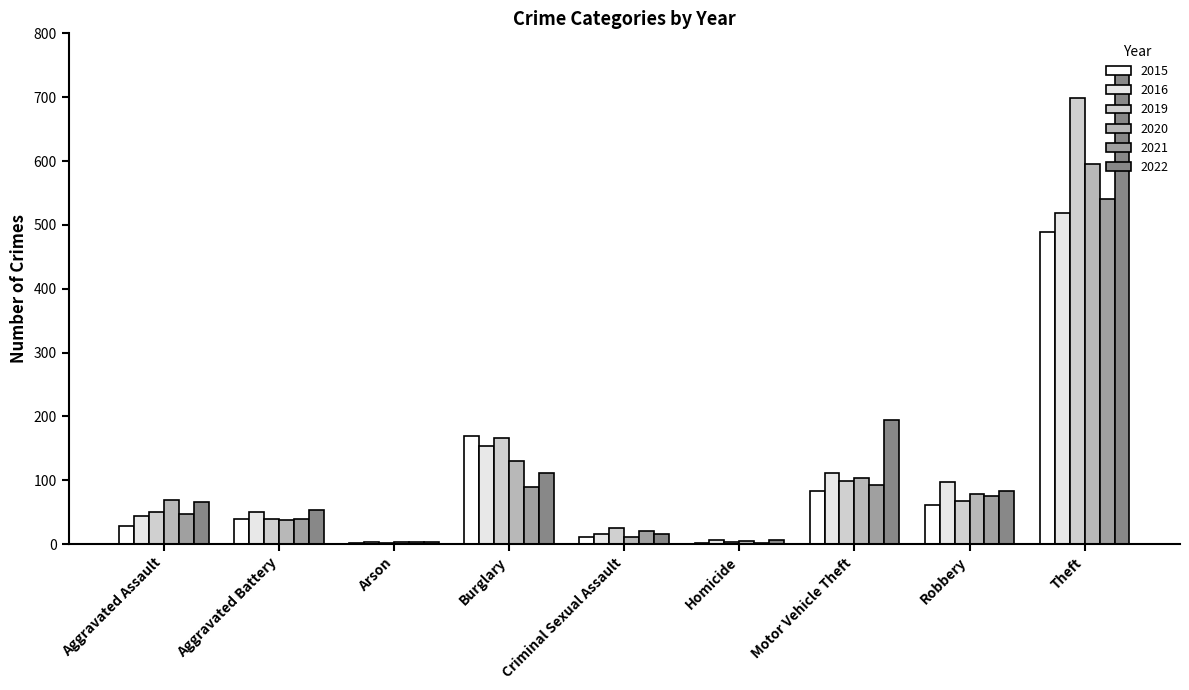

What are all the series names shown in the legend?

2015, 2016, 2019, 2020, 2021, 2022